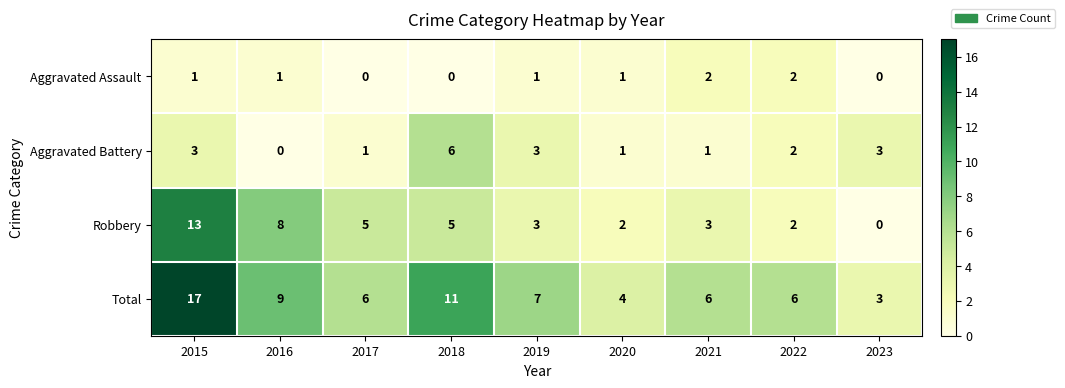

The value of Robbery at 2015 is 6. True or false?

False